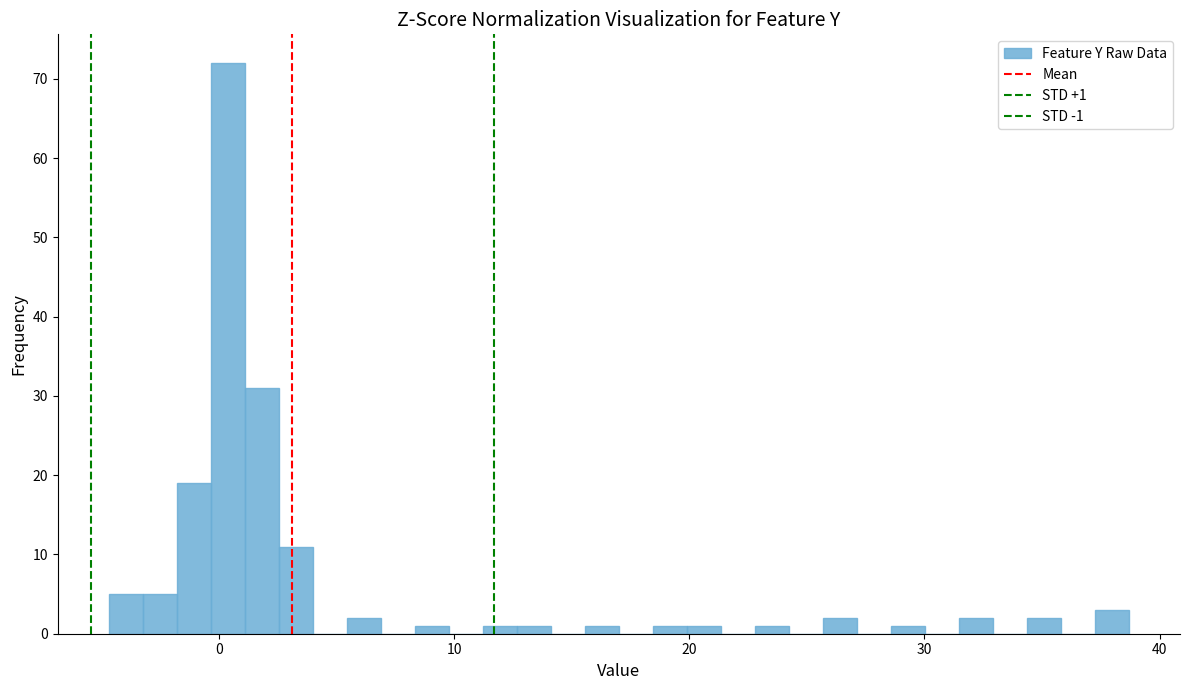

Read against the x-axis, roughly where is the centre of the tallest bar?

0